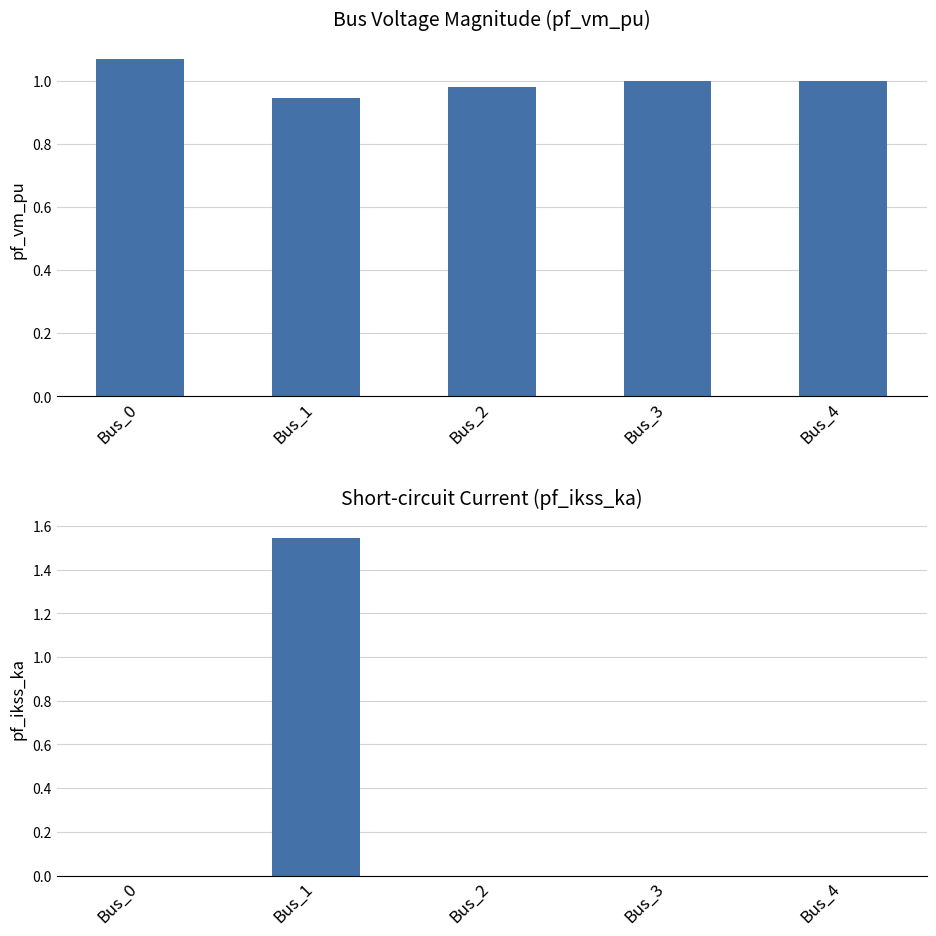

Which series changed the most between Bus_0 and Bus_1?

pf_ikss_ka